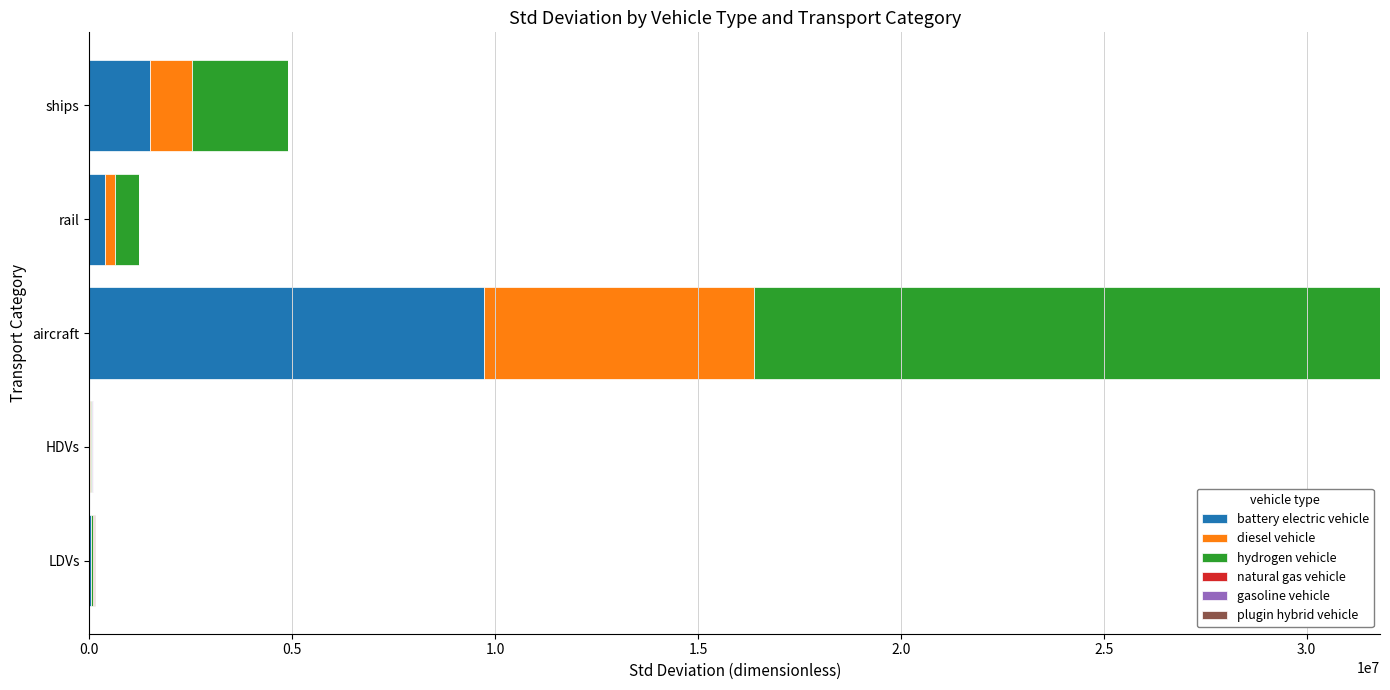

At which category is the sum across all series the highest?

aircraft